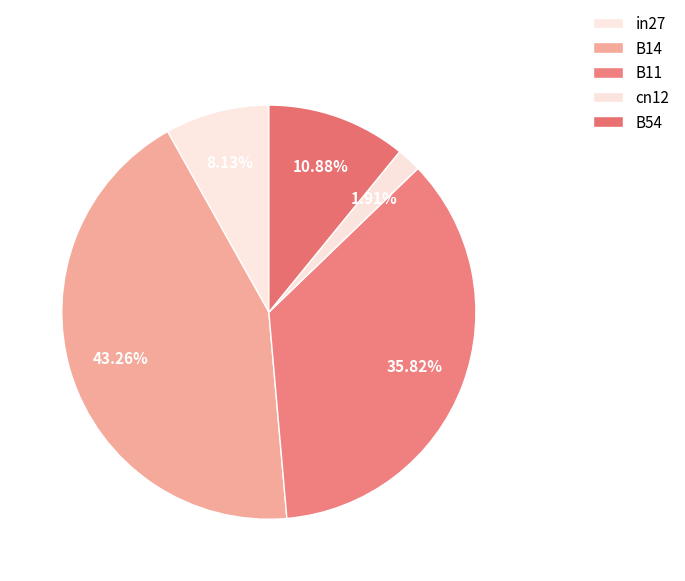

Which category has the biggest portion of the pie?

B14